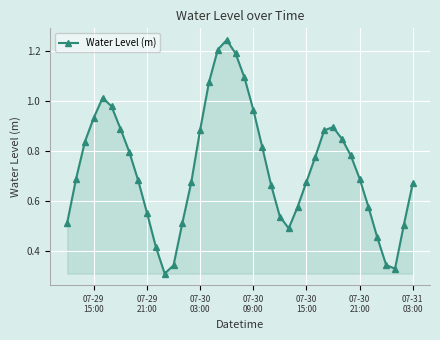

How many points are higher than both their immediate neighbors (excluding endpoints)?

3